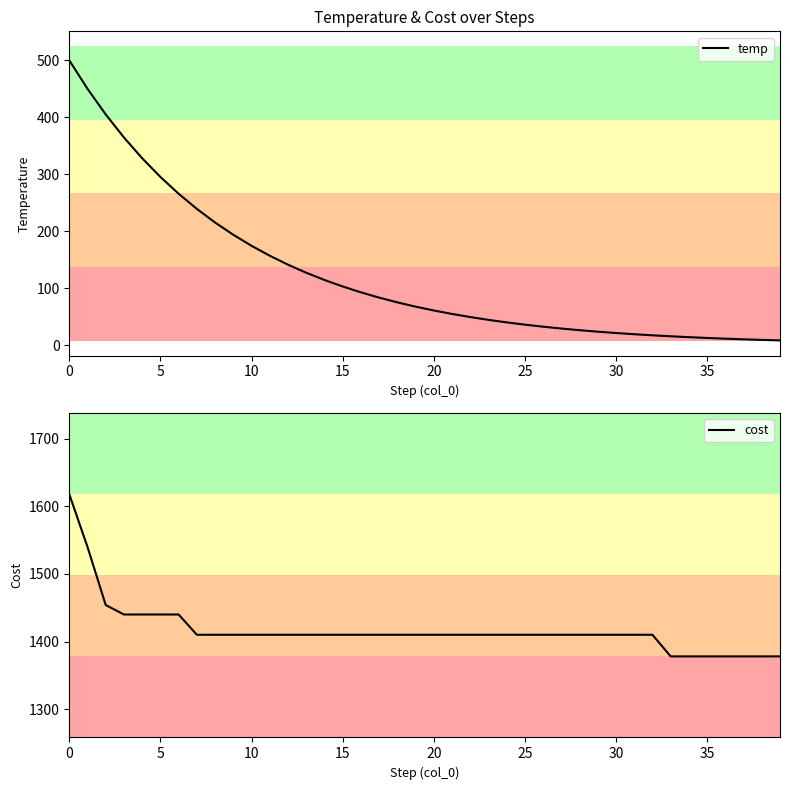

At which category does the chart reach its minimum across all series?

39